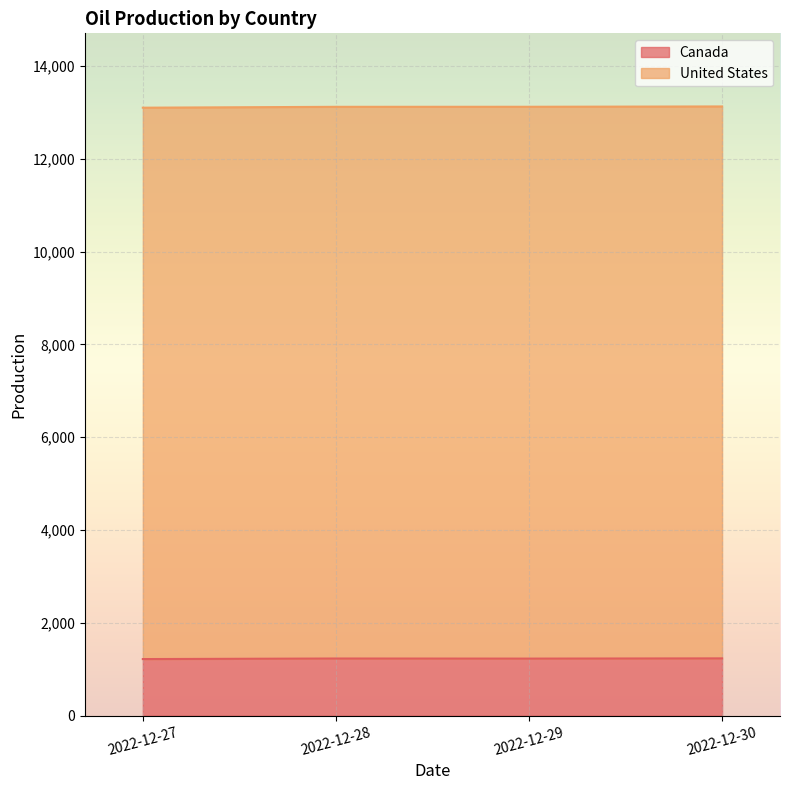

What is the value of the 2nd point from the left?

1232